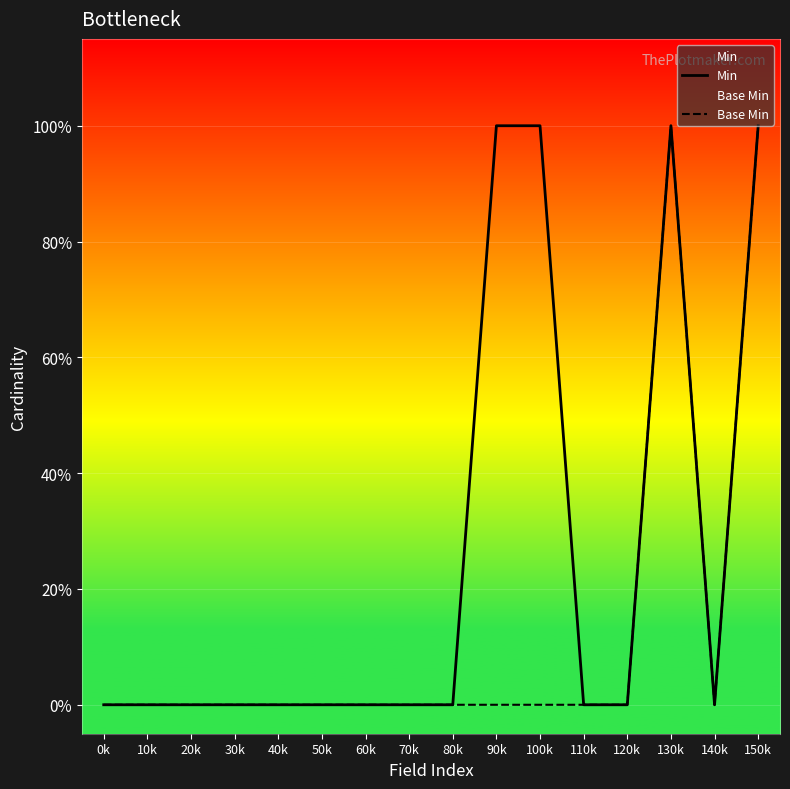

Reading left to right, what are all the values shown in this chart?

Min: 0	0	0	0	0	0	0	0	0	1	1	0	0	1	0	1
Base Min: 0	0	0	0	0	0	0	0	0	0	0	0	0	1	0	1